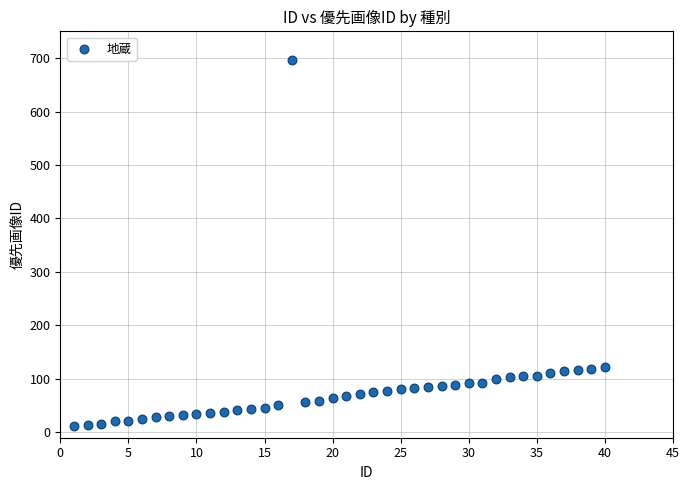

What is the range of X values (max minus min)?

39